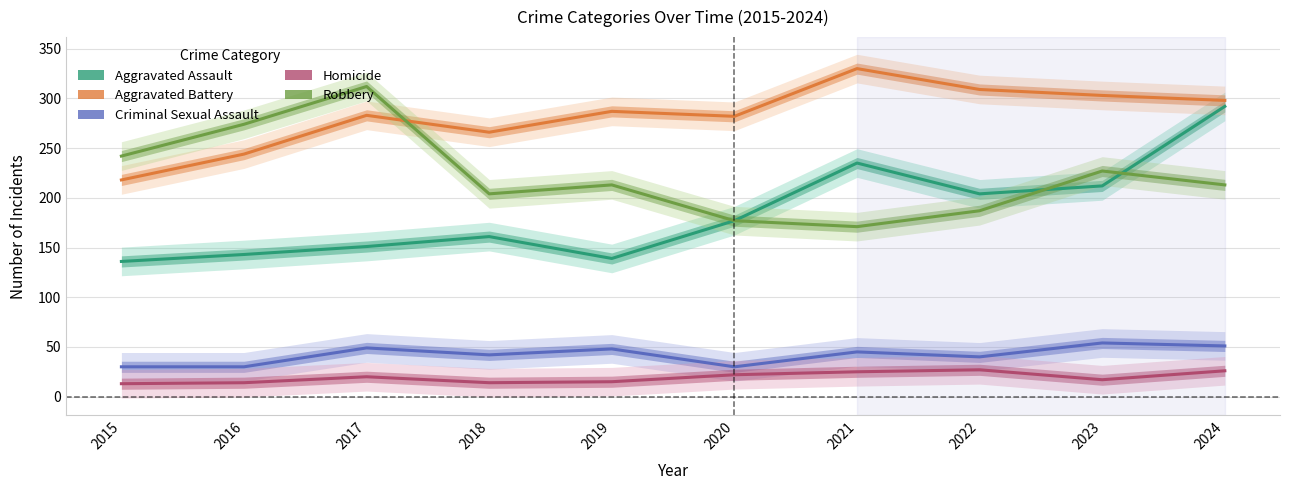

What are all the series names shown in the legend?

Aggravated Assault, Aggravated Battery, Criminal Sexual Assault, Homicide, Robbery